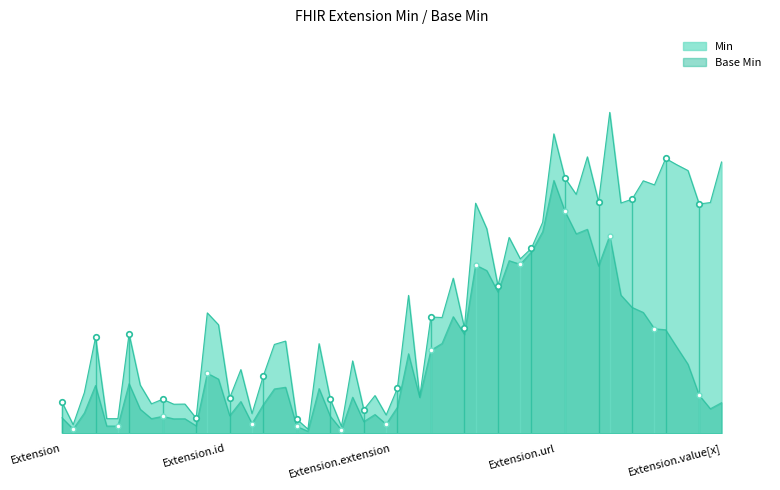

True or false: Base Min and Min cross at least once.

False